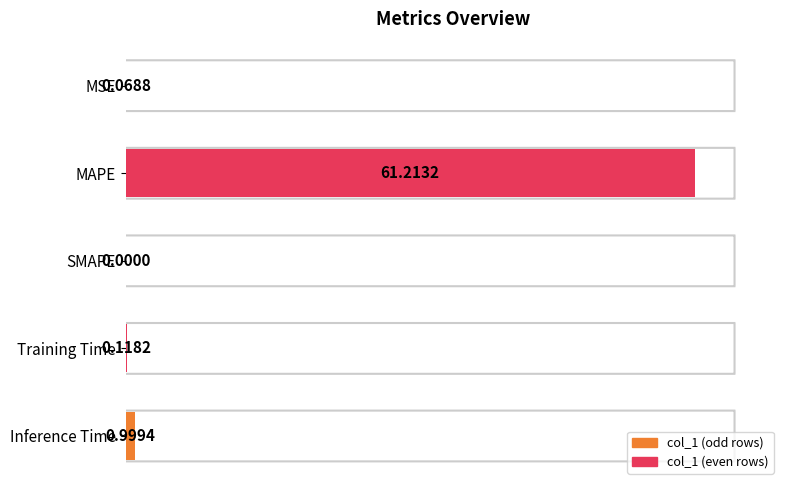

Which has a higher value, MSE or Inference Time?

Inference Time